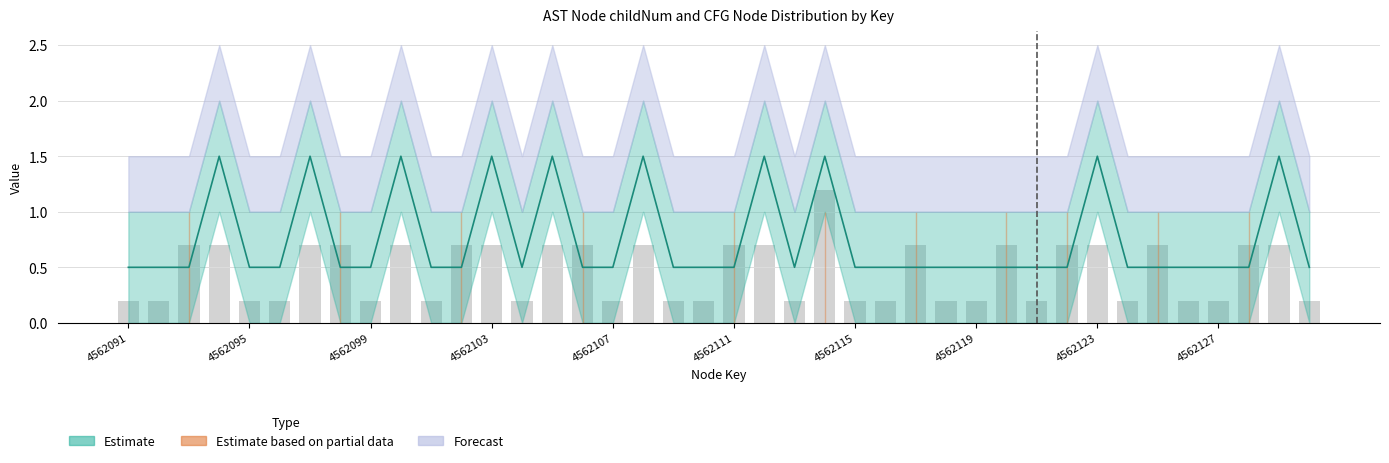

Count the number of data series in this chart.

3